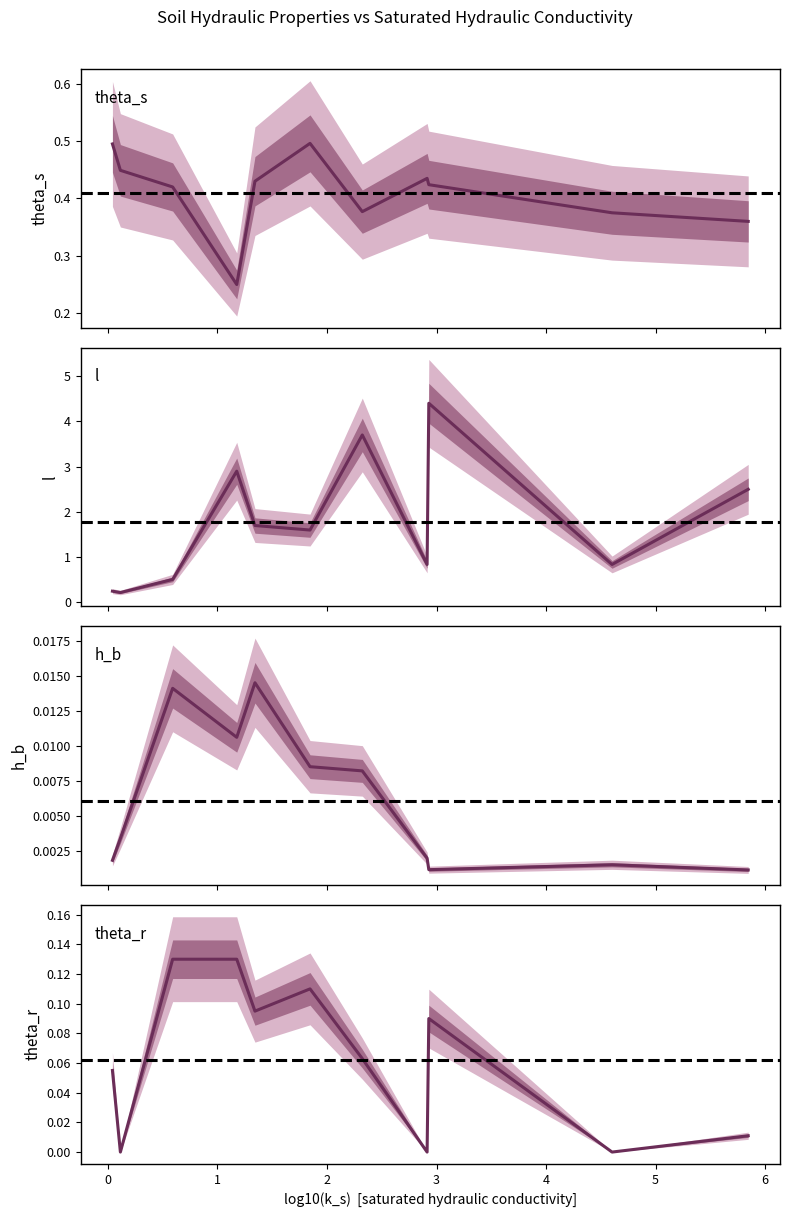

What is the difference between the second highest and second lowest values in the theta_r series?

0.1